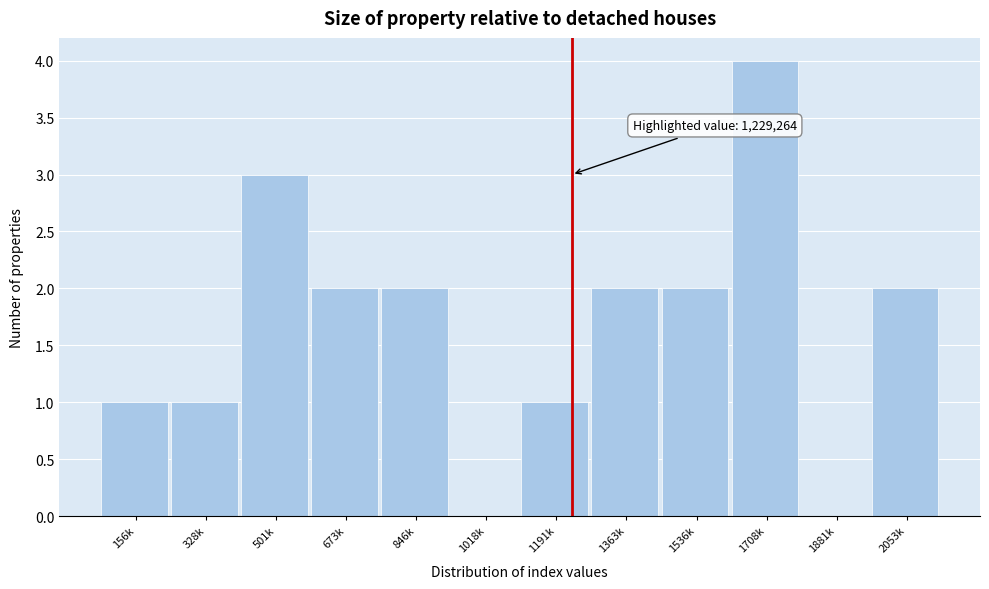

Reading right to left, list all the values displayed in this chart.

2053k=2	1881k=0	1708k=4	1536k=2	1363k=2	1191k=1	1018k=0	846k=2	673k=2	501k=3	328k=1	156k=1